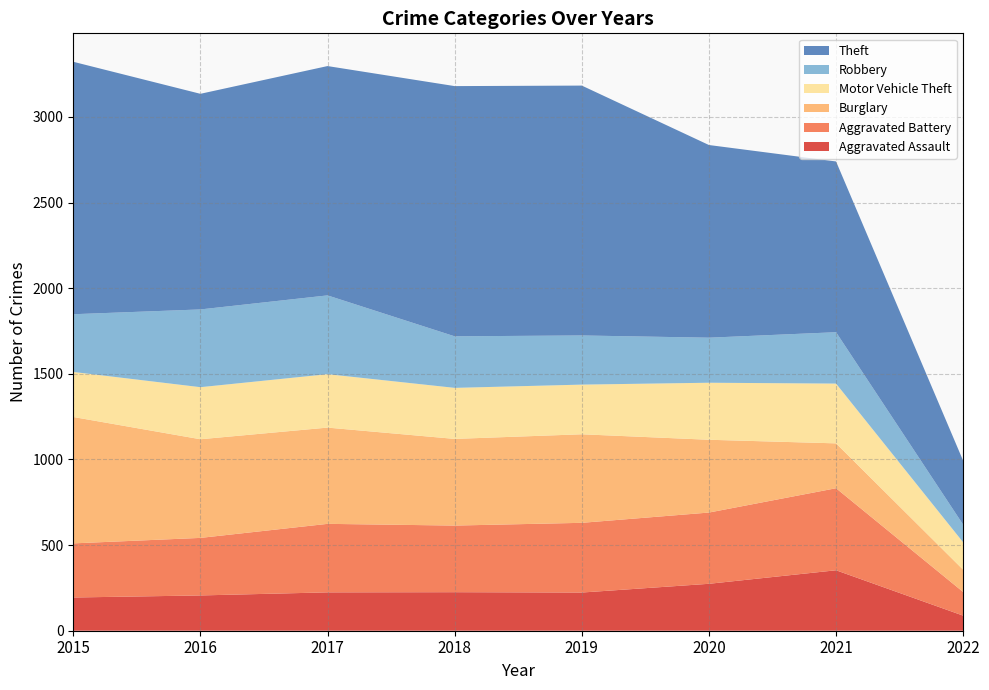

Reading right to left, what are all the values shown in this chart?

Aggravated Assault: 88	353	274	223	225	224	206	194
Aggravated Battery: 138	479	416	407	389	400	336	316
Burglary: 130	262	425	517	506	562	576	738
Motor Vehicle Theft: 160	349	333	290	298	312	304	263
Robbery: 103	300	263	287	301	460	454	337
Theft: 373	997	1125	1459	1461	1339	1259	1474